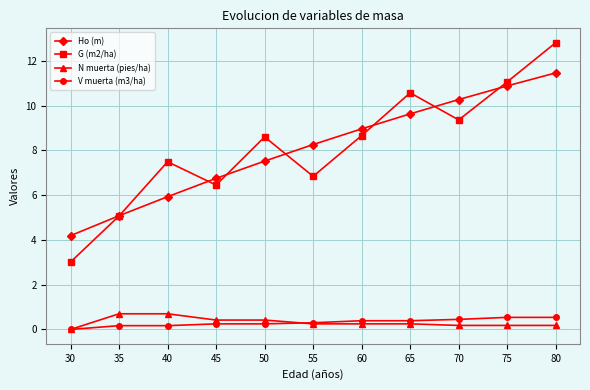

What is the total value across all series at 30?

7.2